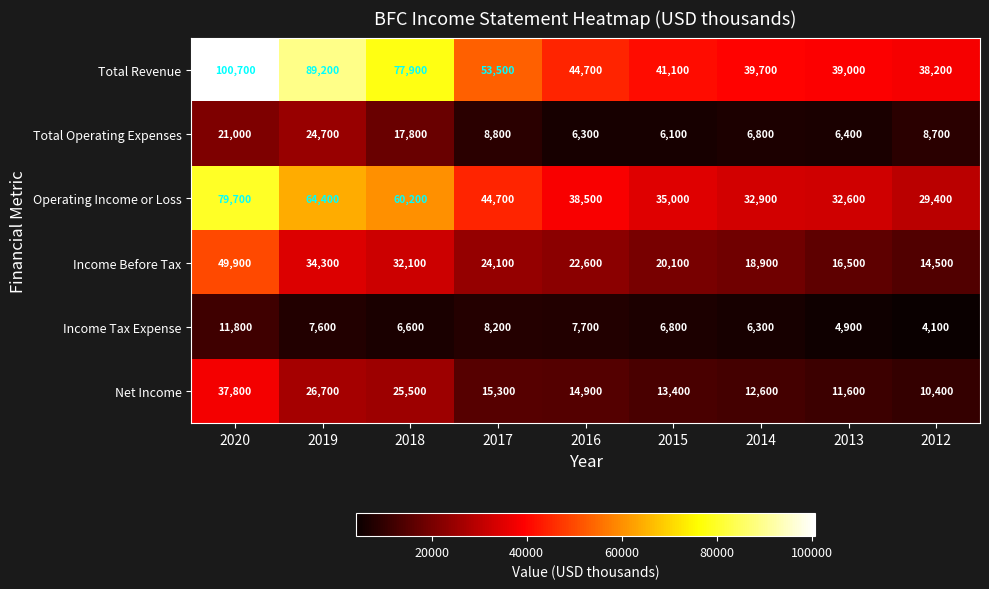

Is it true that Total Revenue equals 21961 at 2012?

False